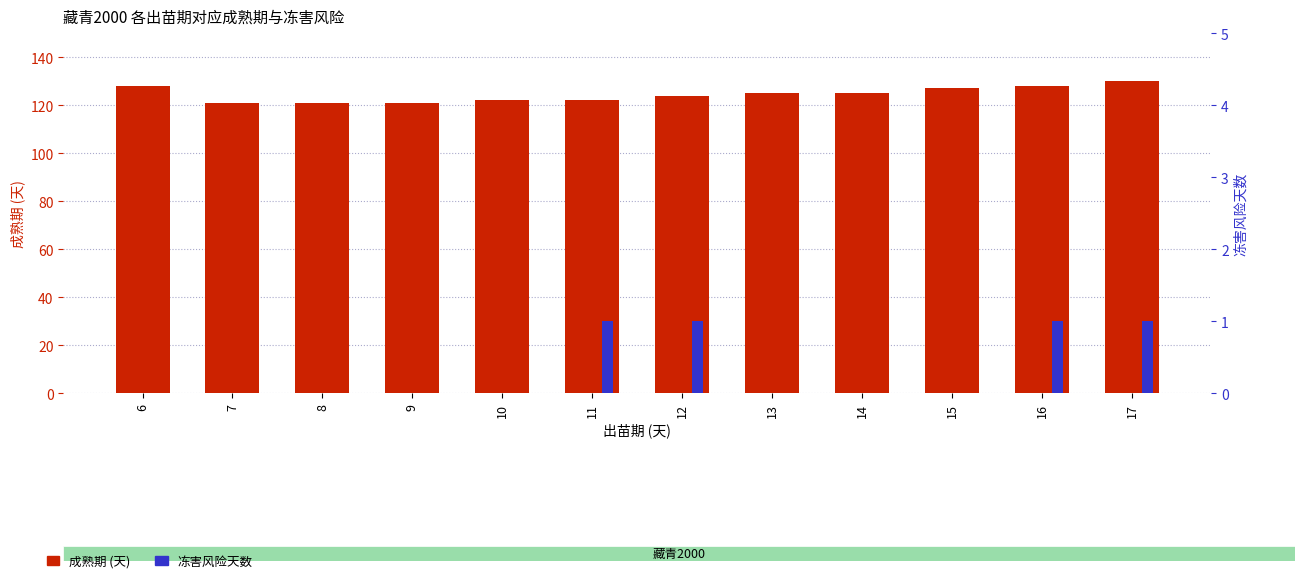

Is the value of 冻害风险天数 at 16 greater than the value of 成熟期 (天) at 8?

No